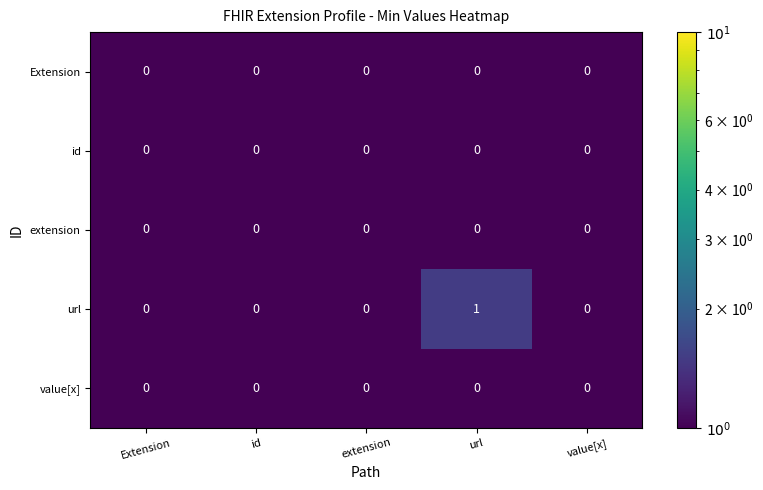

The value of value[x] at Extension is 0. True or false?

True